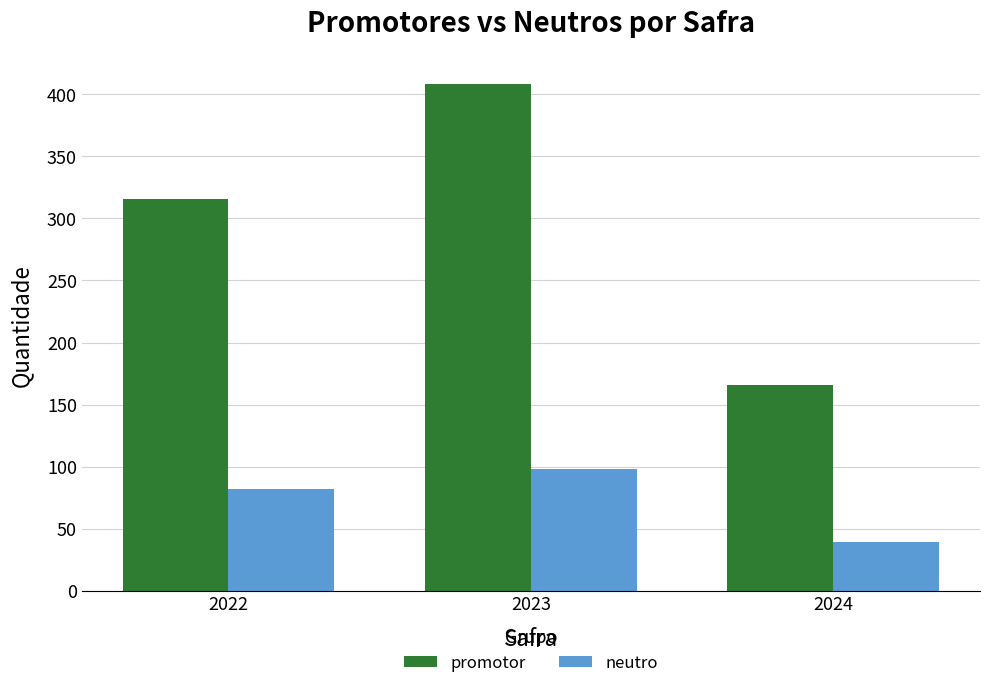

What is the sum of all neutro values?

219